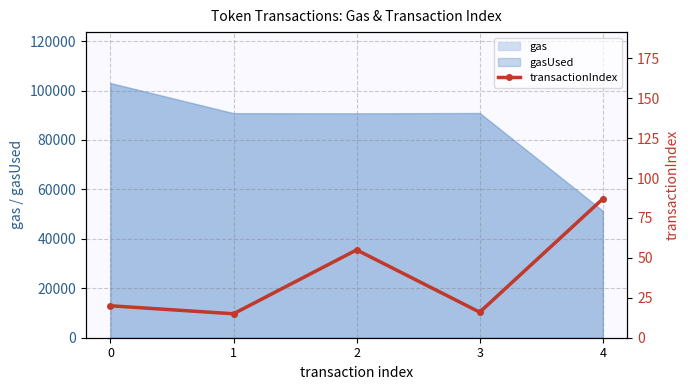

What is the sum of all values?

193